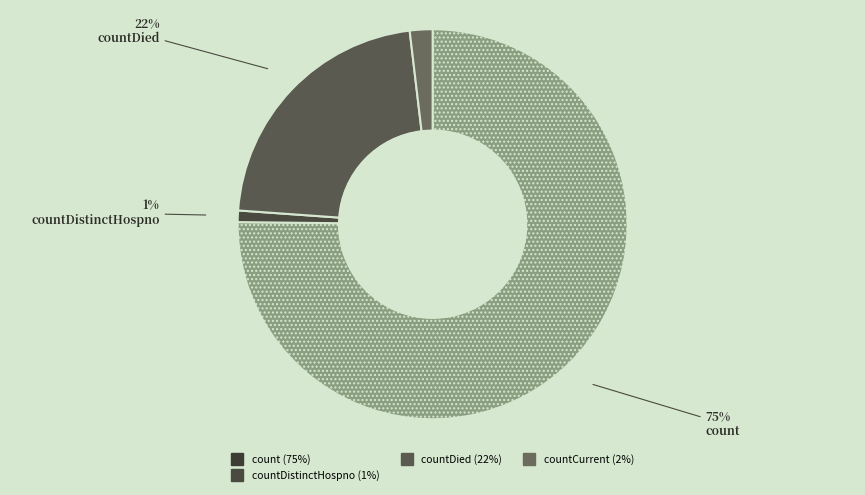

To the nearest percent, what is the difference between the largest and smallest slice percentages?

74%